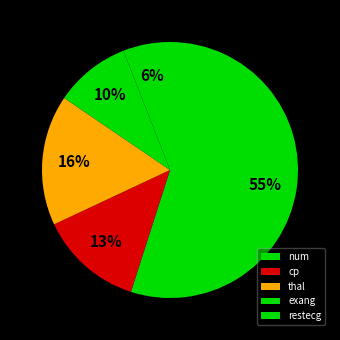

To the nearest percent, what percentage of the pie is thal?

16%